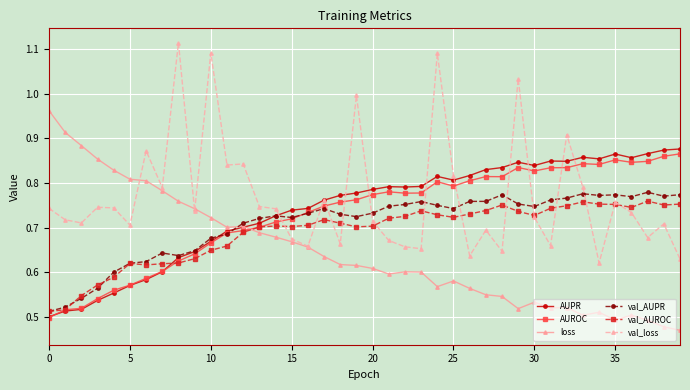

At how many categories does at least one series exceed 0?

40